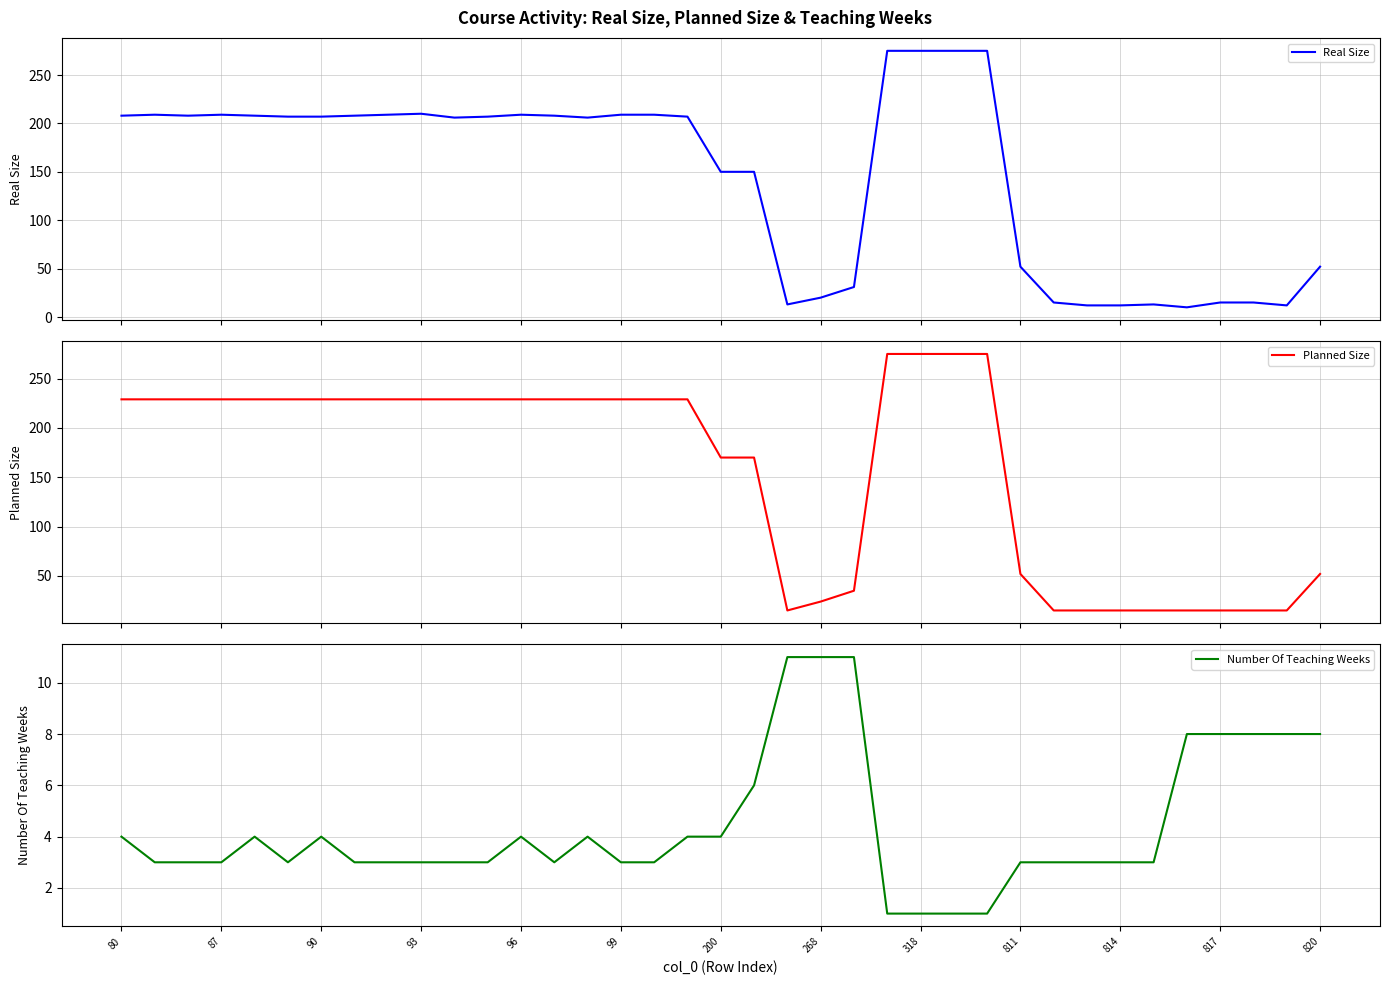

What is the minimum value for Real Size?

10